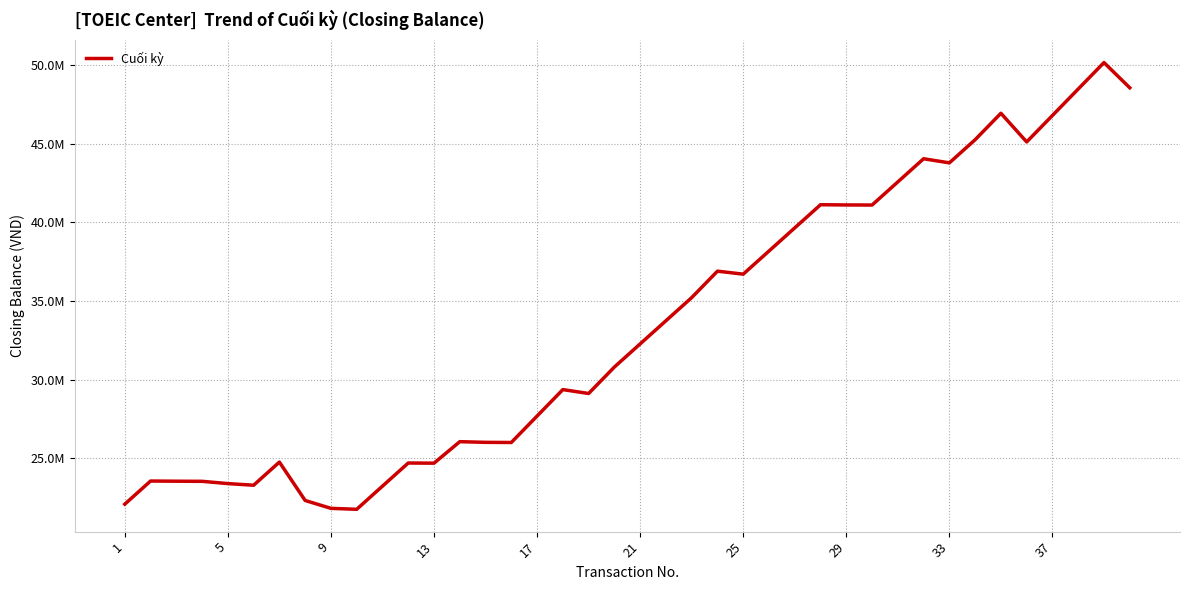

Reading left to right, list all the values displayed in this chart.

22096000	23566000	23555000	23548000	23403000	23300000	24770000	22331000	21831000	21771000	23241000	24711000	24701000	26066000	26024000	26014000	27694000	29374000	29126500	30806500	32276500	33746500	35216500	36896500	36706500	38176500	39646500	41116500	41102500	41097500	42567500	44037500	43776500	45246500	46926500	45106500	46786500	48466500	50146500	48546500